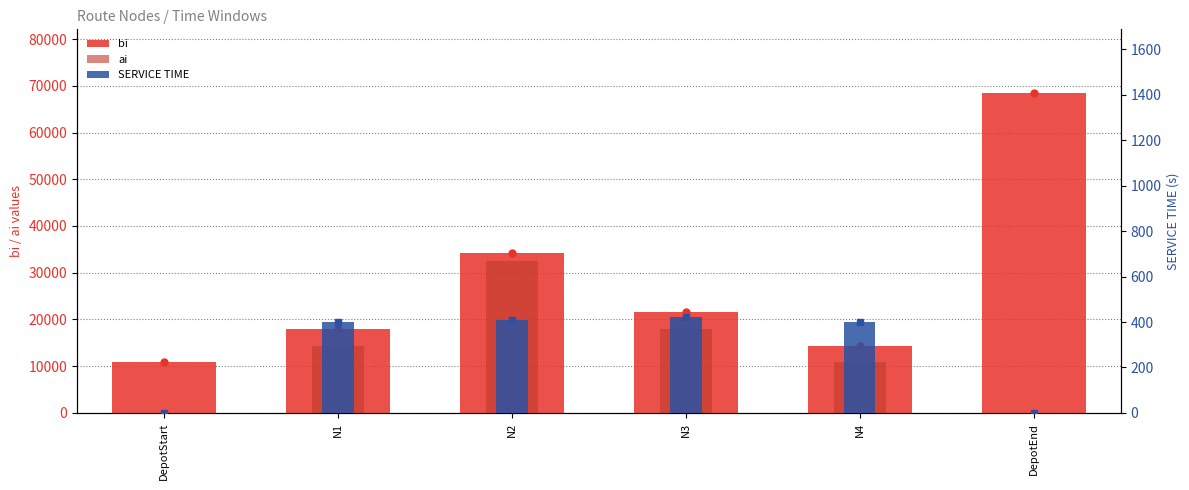

Does the chart contain any negative values?

No